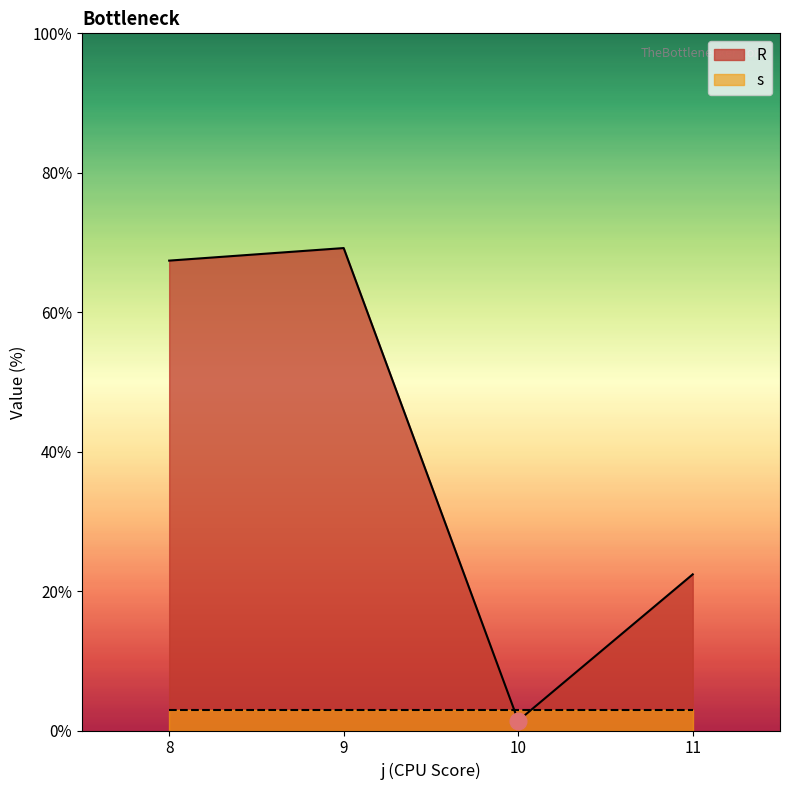

How many lines are shown in the chart?

2